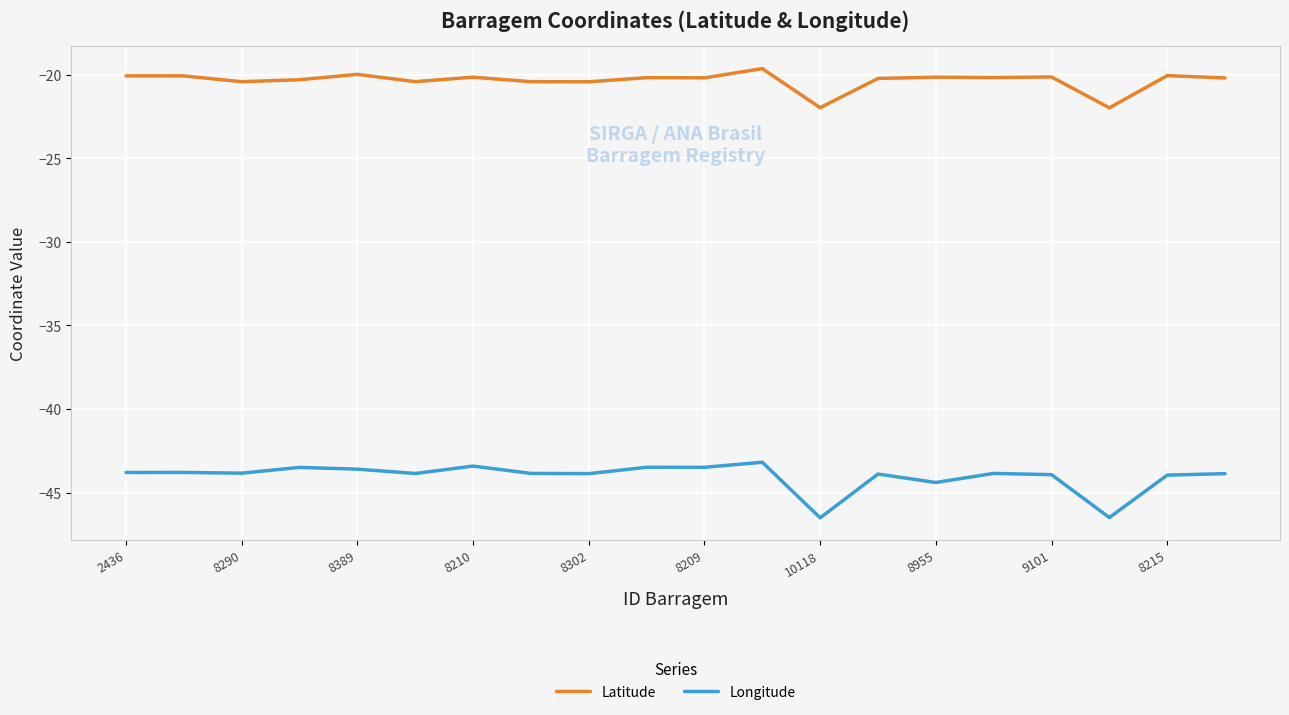

True or false: Latitude and Longitude cross at least once.

False